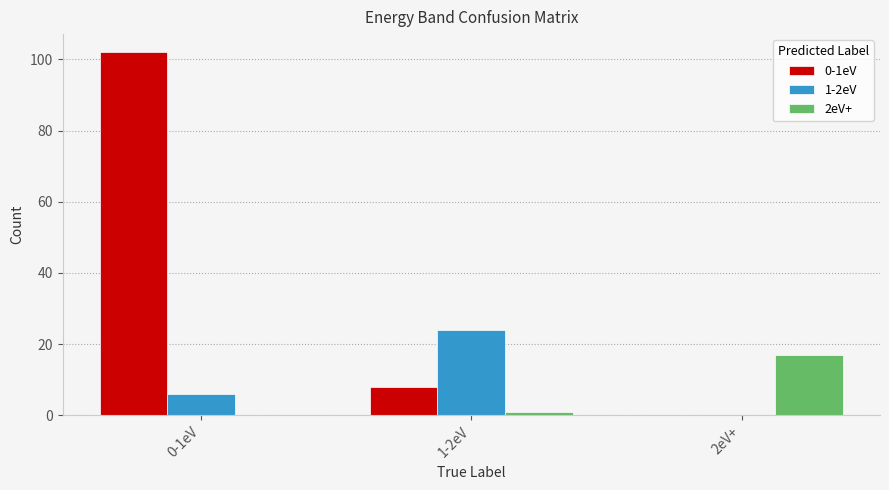

What is the sum of all 2eV+ values?

18